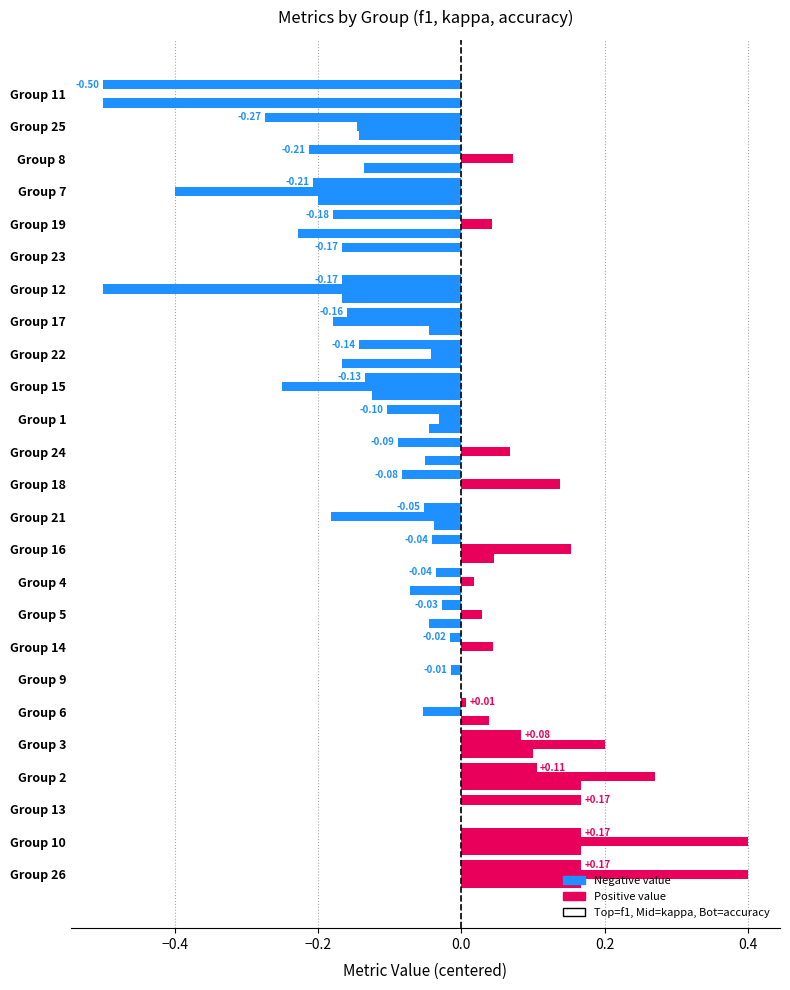

How many data points does each series have?

25